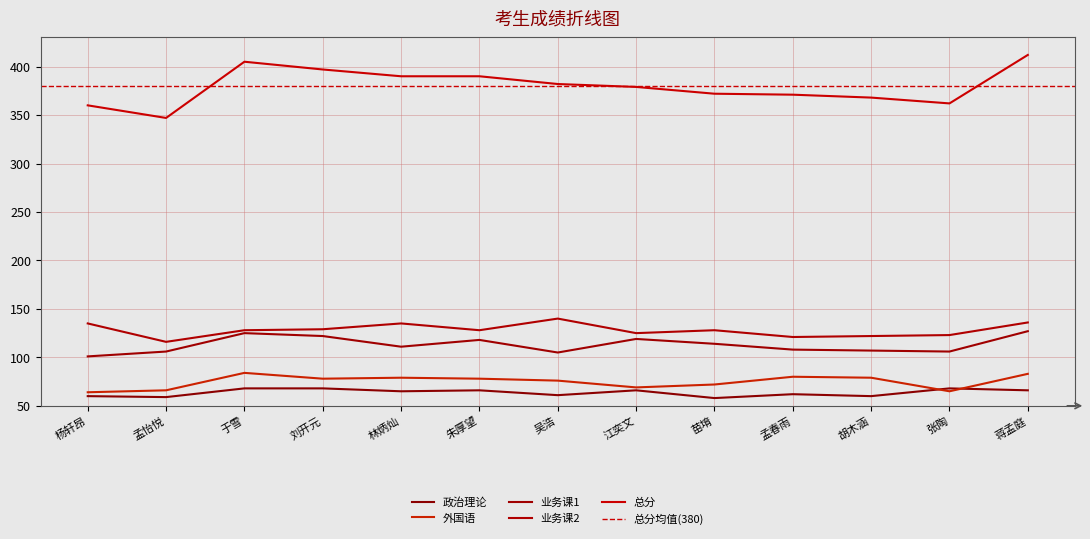

The 业务课2 series shows 123 at 张陶. True or false?

True